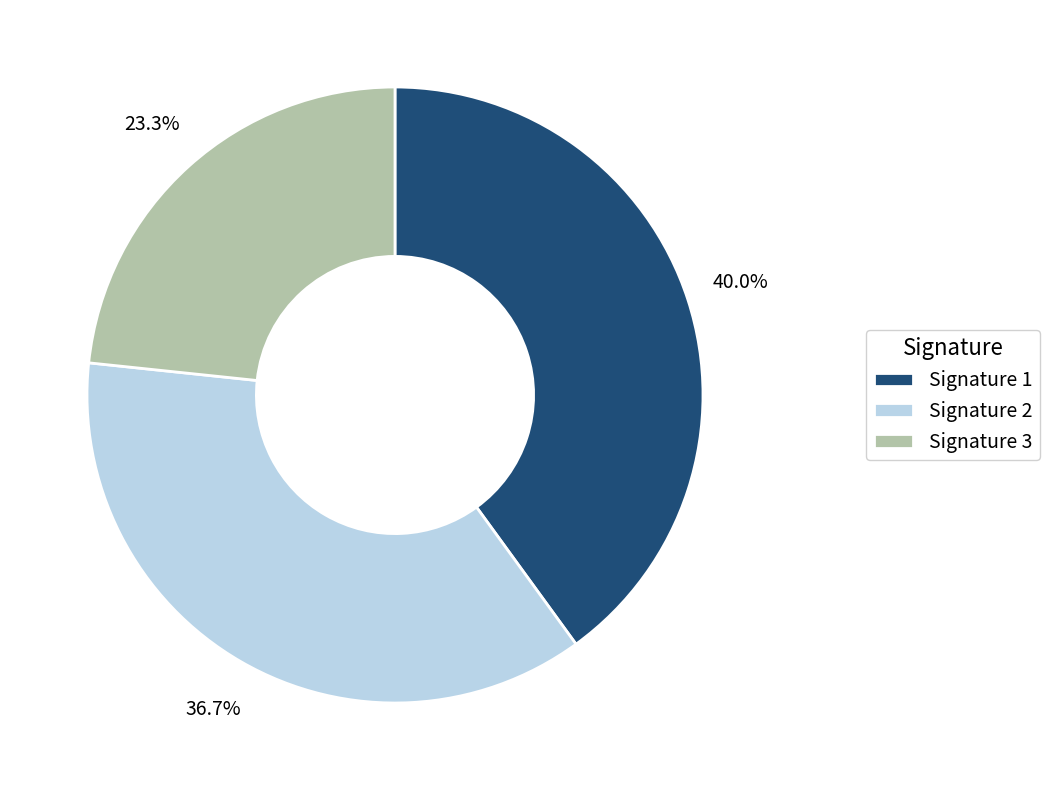

Is Signature 2 the majority of the pie?

No